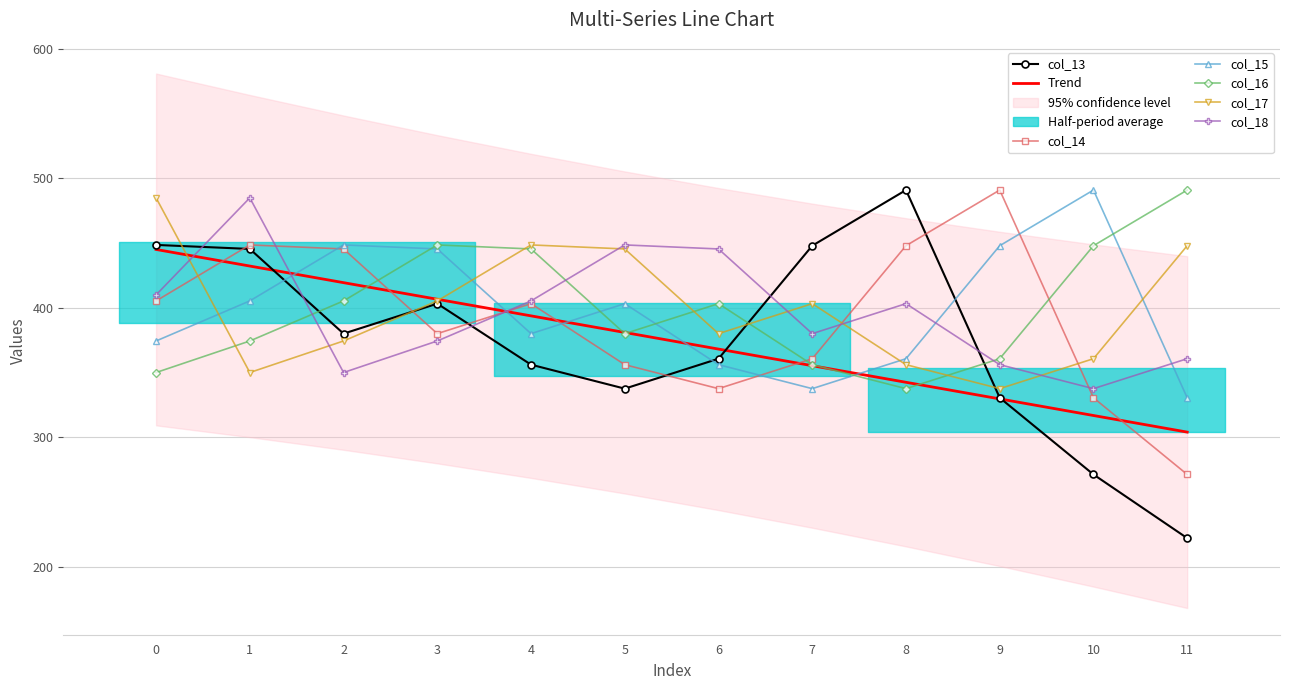

What is the difference between the maximum and minimum values in the col_14 series?

219.8